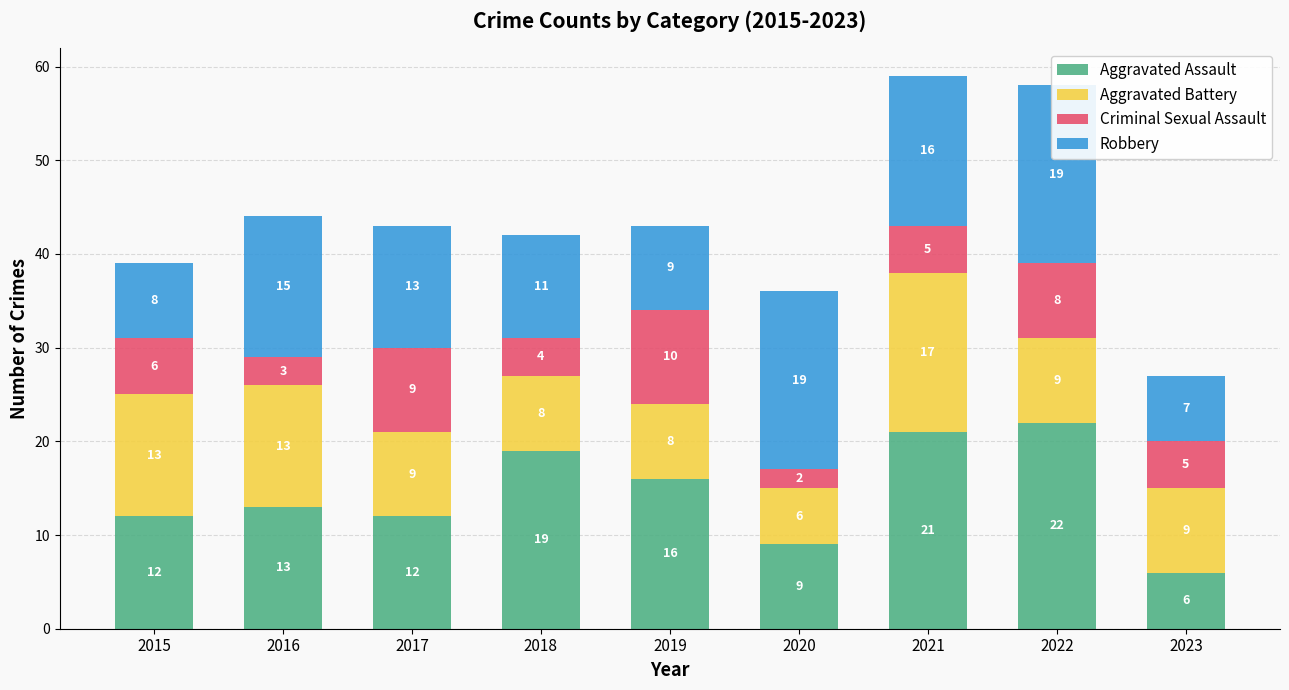

Between 2015 and 2018, which series saw the biggest shift?

Aggravated Assault